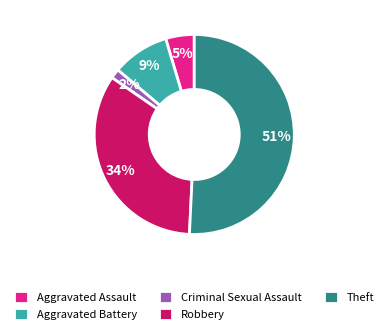

Between Aggravated Battery and Criminal Sexual Assault, which is larger?

Aggravated Battery